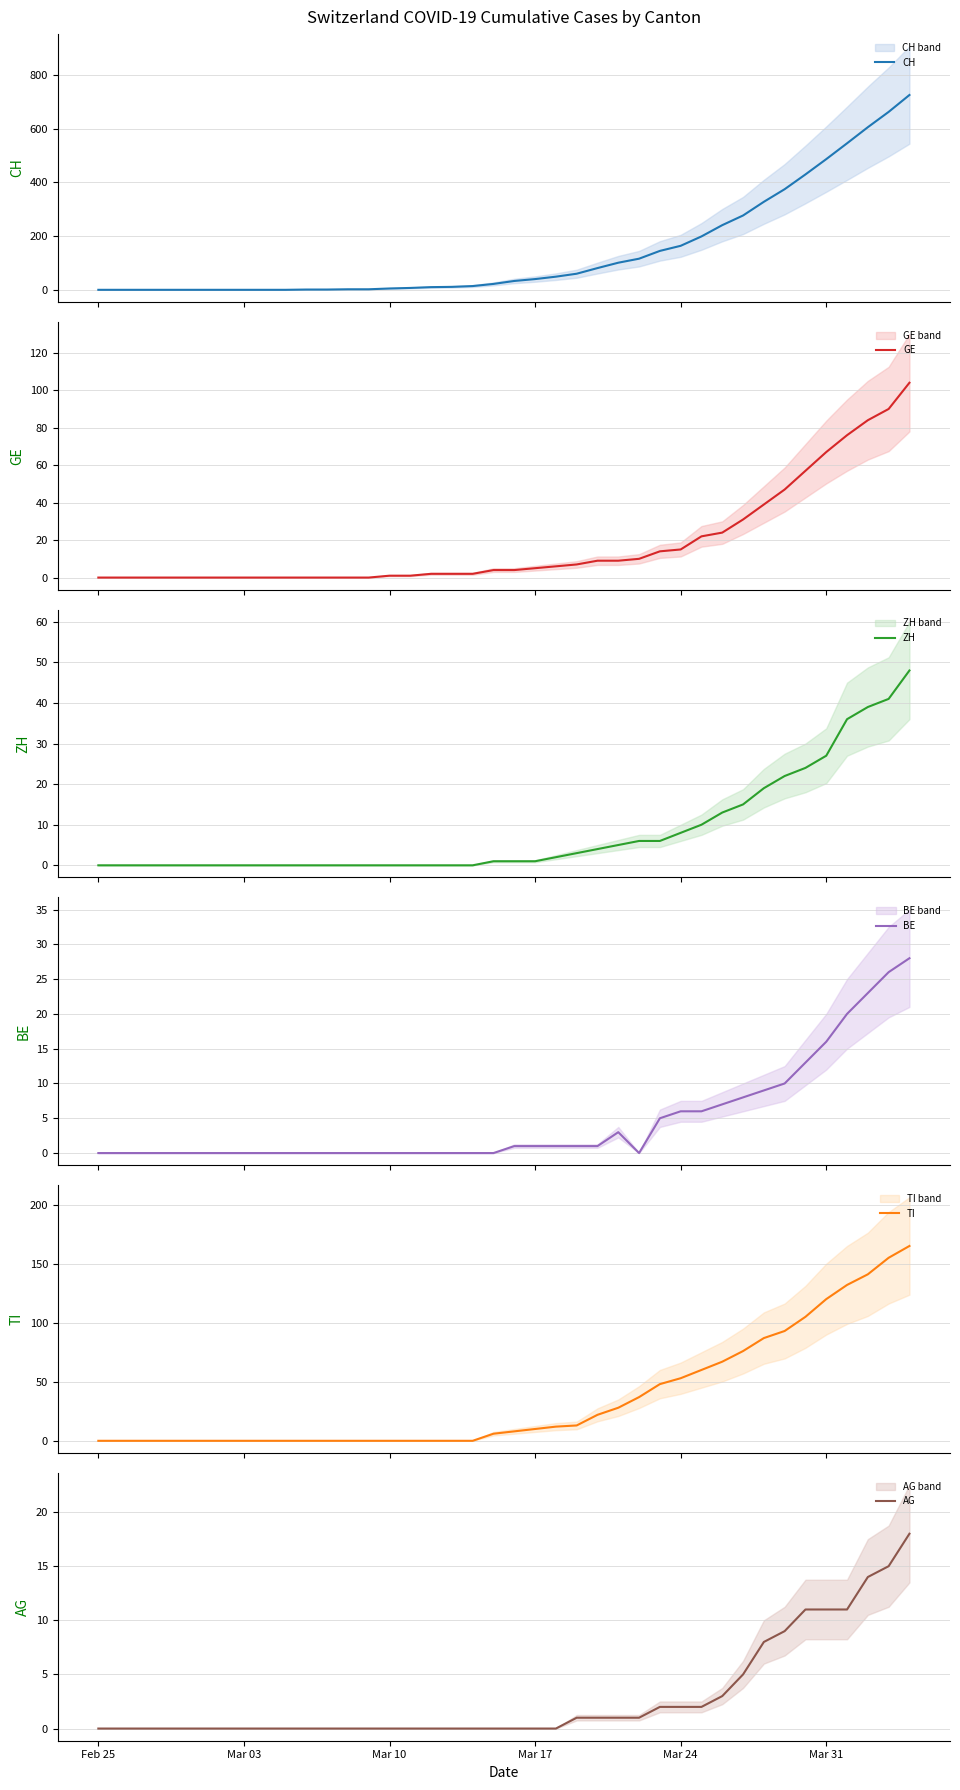

What is the difference between the maximum and minimum values in the GE series?

104